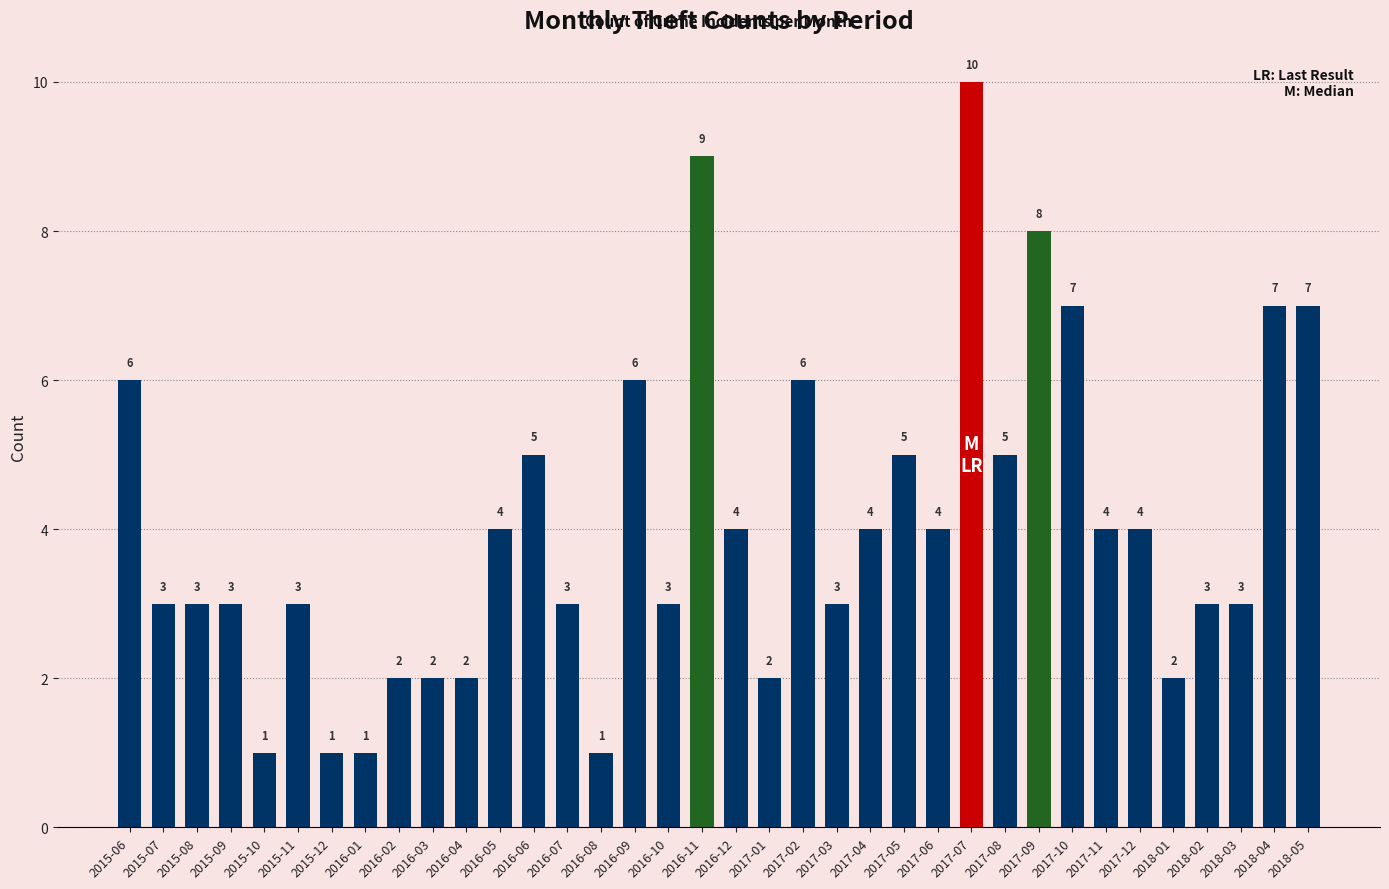

What is the label of the 8th bar from the left?

2016-01